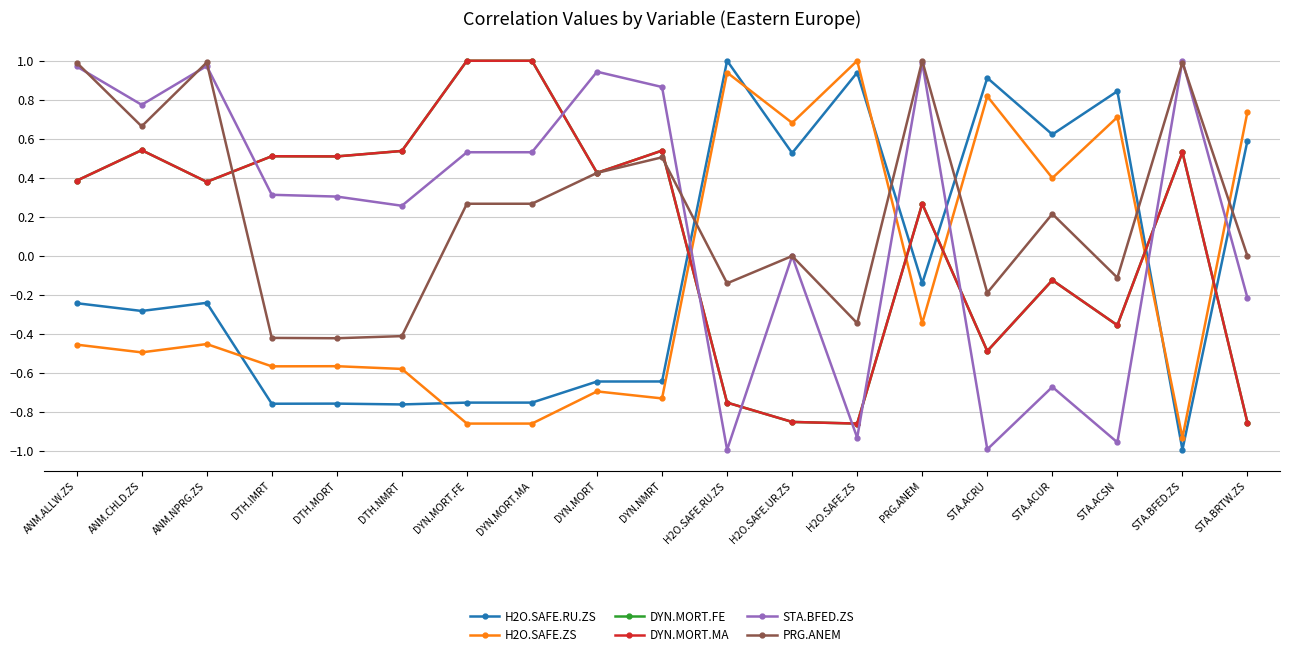

Where does the PRG.ANEM series first go above 0?

ANM.ALLW.ZS